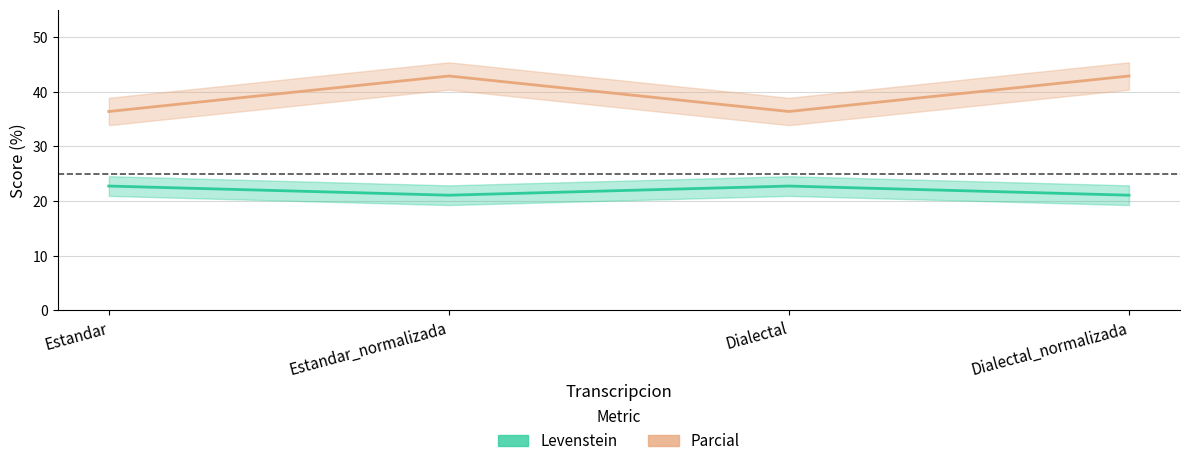

What are all the series names shown in the legend?

Levenstein, Parcial